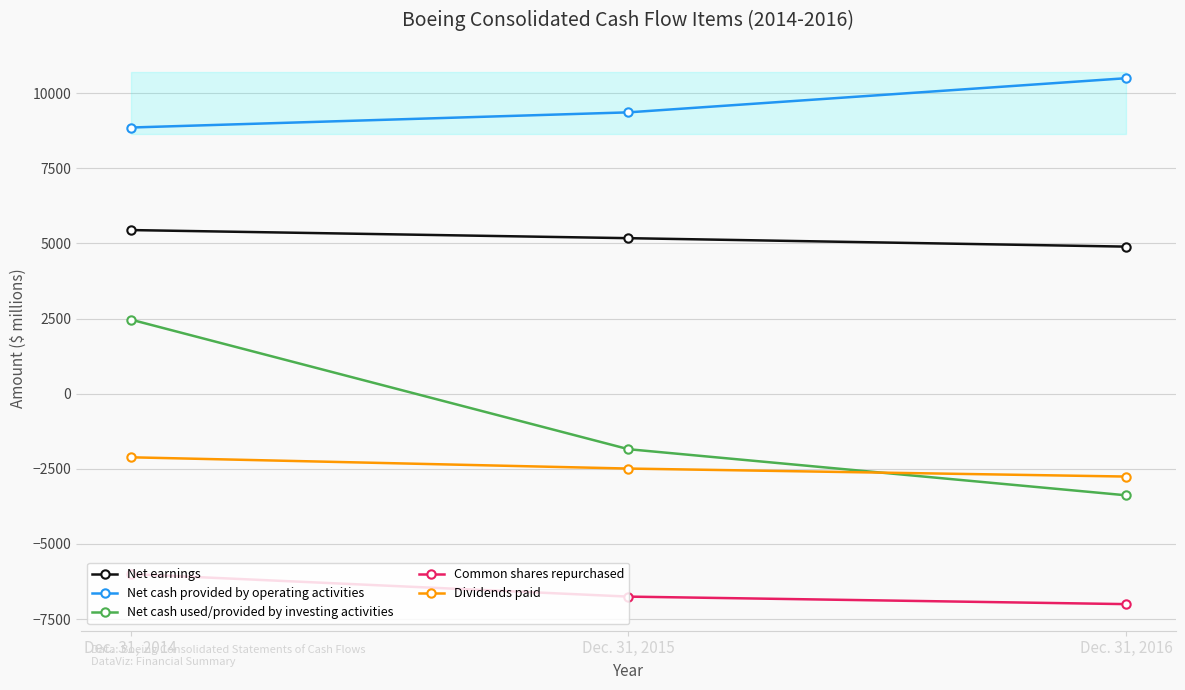

Rank the series by their maximum value, from lowest to highest.

Common shares repurchased, Dividends paid, Net cash used/provided by investing activities, Net earnings, Net cash provided by operating activities